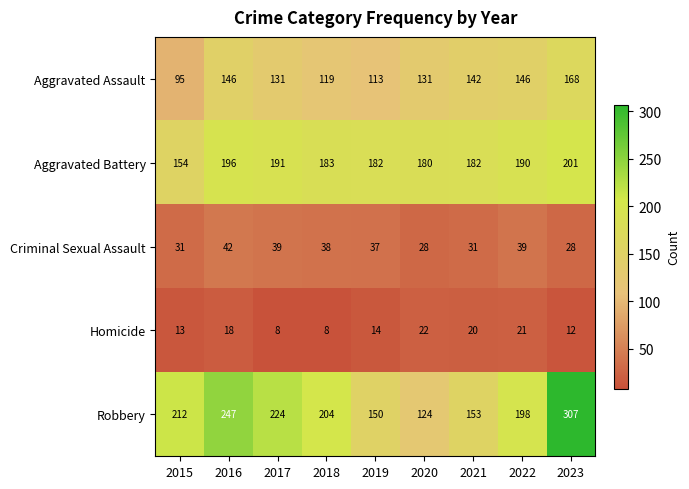

At how many categories does at least one series exceed 160?

9